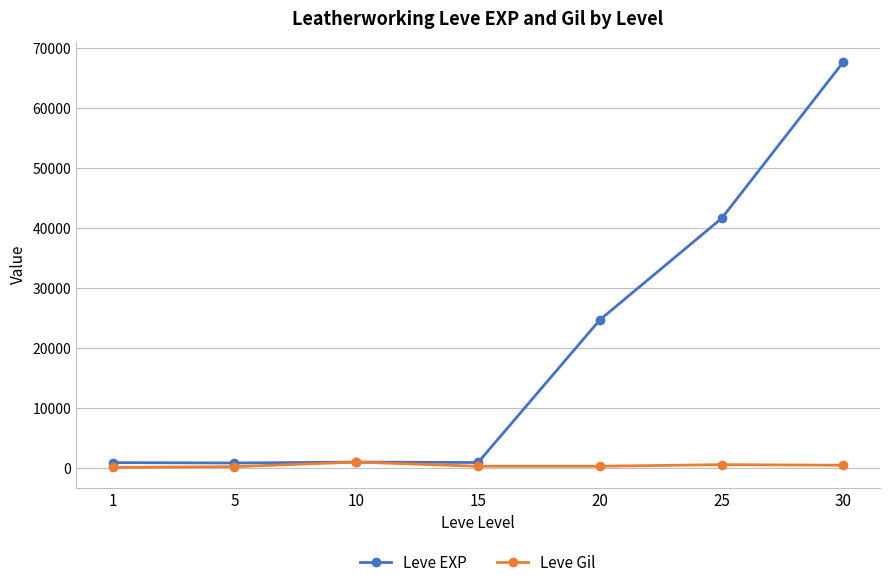

At how many categories does at least one series exceed 22889?

3